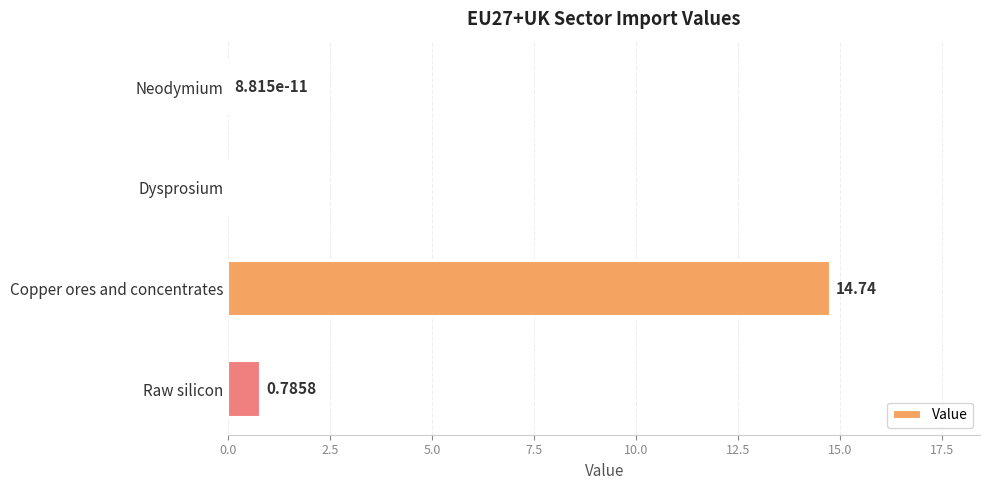

Between Neodymium and Copper ores and concentrates, which is larger?

Copper ores and concentrates